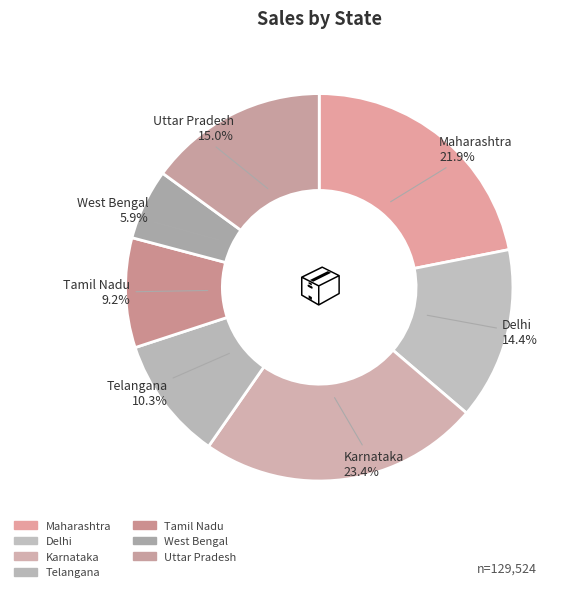

Which category has the biggest portion of the pie?

Karnataka